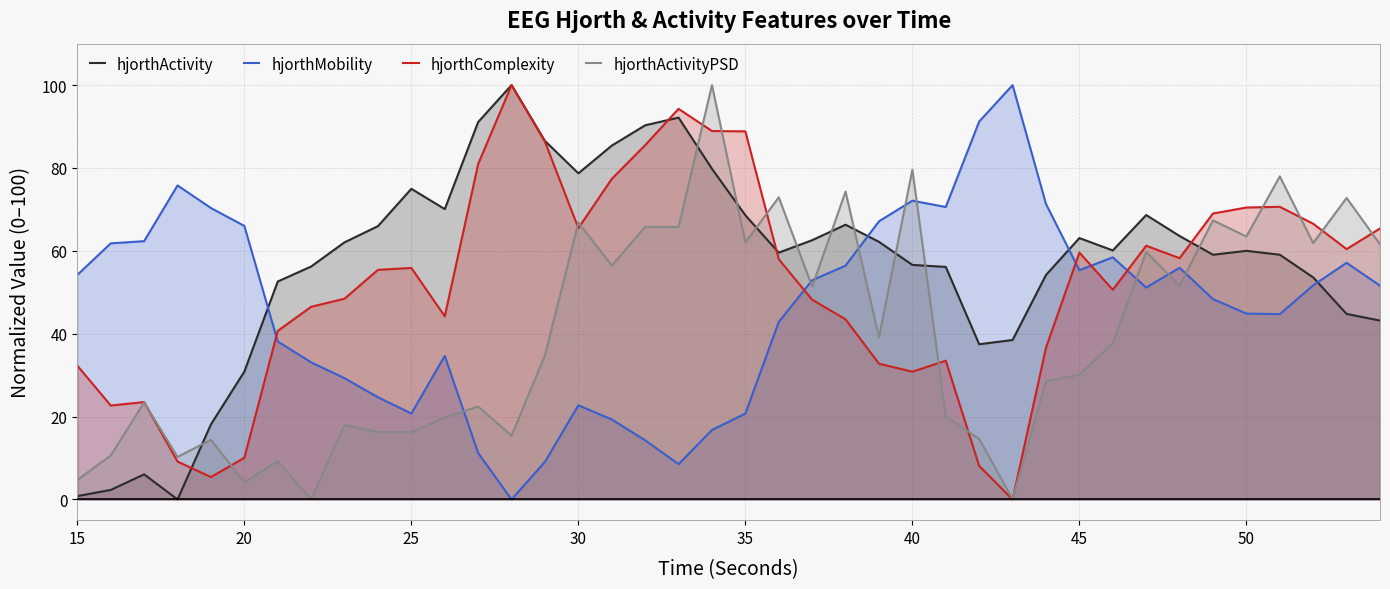

List the series in order of their overall mean, lowest first.

hjorthActivityPSD, hjorthMobility, hjorthComplexity, hjorthActivity